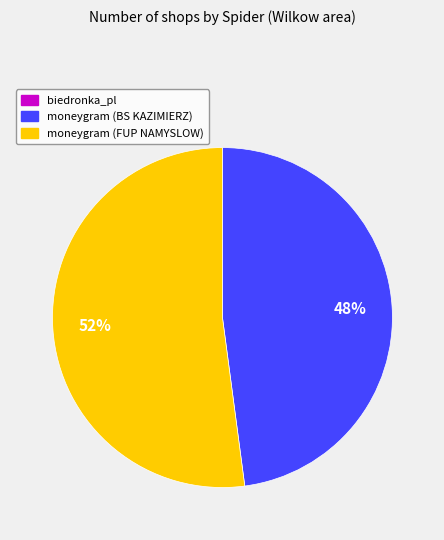

Which has a higher value, moneygram (BS KAZIMIERZ) or moneygram (FUP NAMYSLOW)?

moneygram (FUP NAMYSLOW)